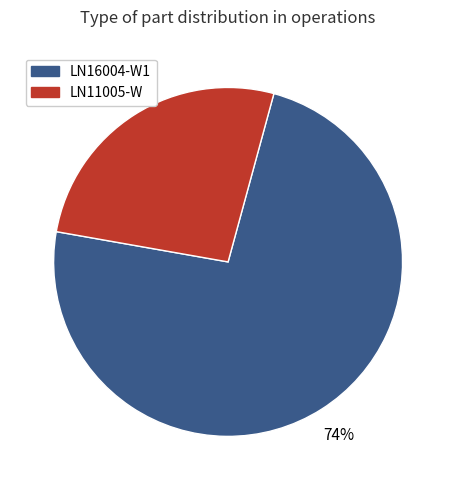

True or false: LN16004-W1 accounts for 84% of the total.

False